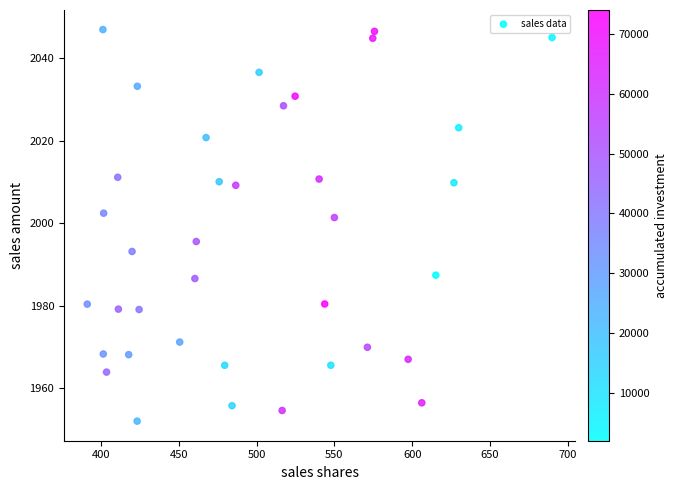

What is the range of Y values (max minus min)?

94.9